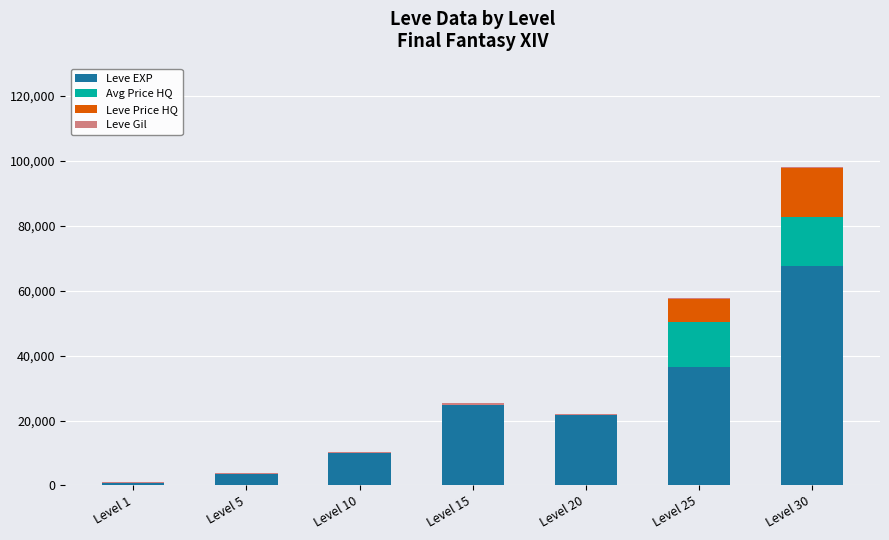

The value of Leve EXP at Level 20 is 21600. True or false?

True